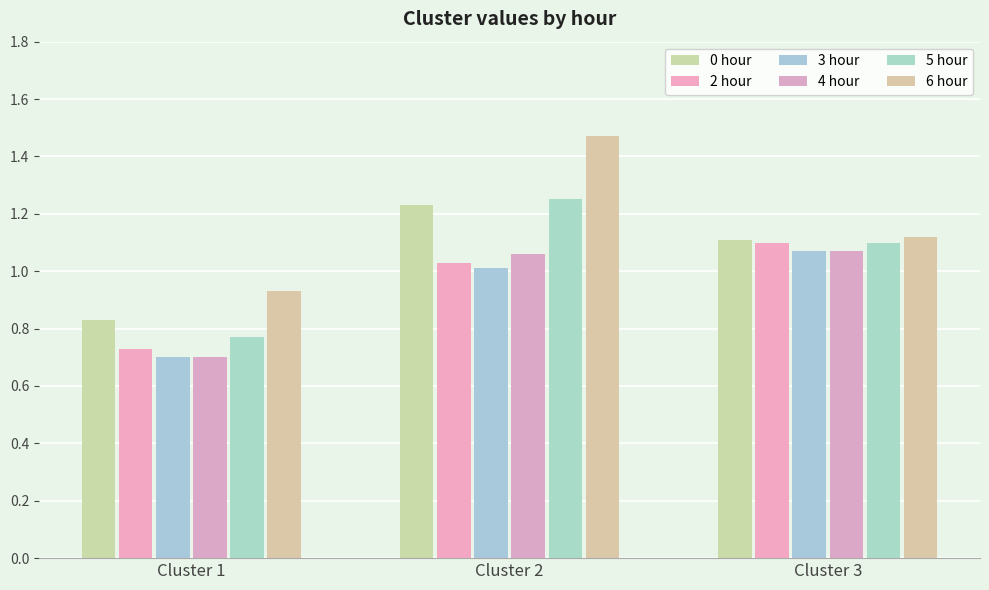

Reading left to right, list all the values displayed in this chart.

0 hour: Cluster 1=0.8	Cluster 2=1.2	Cluster 3=1.1
2 hour: Cluster 1=0.7	Cluster 2=1.0	Cluster 3=1.1
3 hour: Cluster 1=0.7	Cluster 2=1.0	Cluster 3=1.1
4 hour: Cluster 1=0.7	Cluster 2=1.1	Cluster 3=1.1
5 hour: Cluster 1=0.8	Cluster 2=1.2	Cluster 3=1.1
6 hour: Cluster 1=0.9	Cluster 2=1.5	Cluster 3=1.1